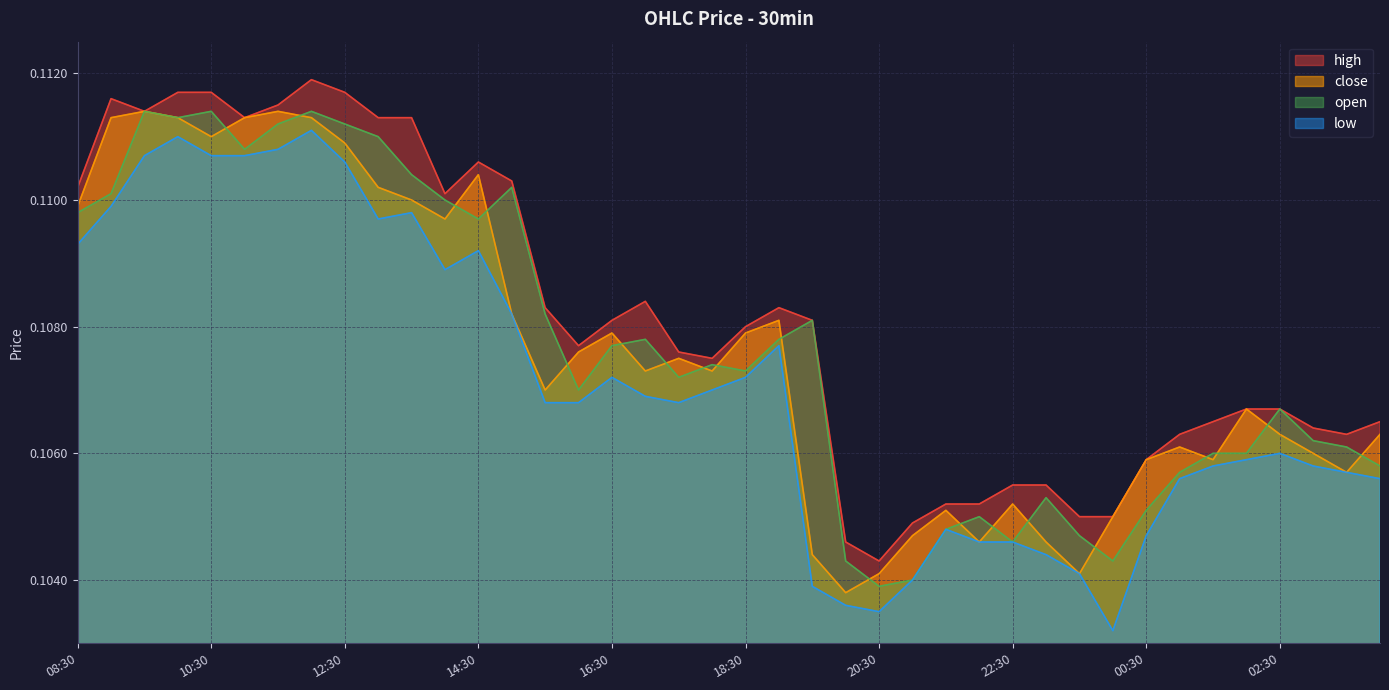

True or false: low has more than 0 points higher than both neighbors.

True